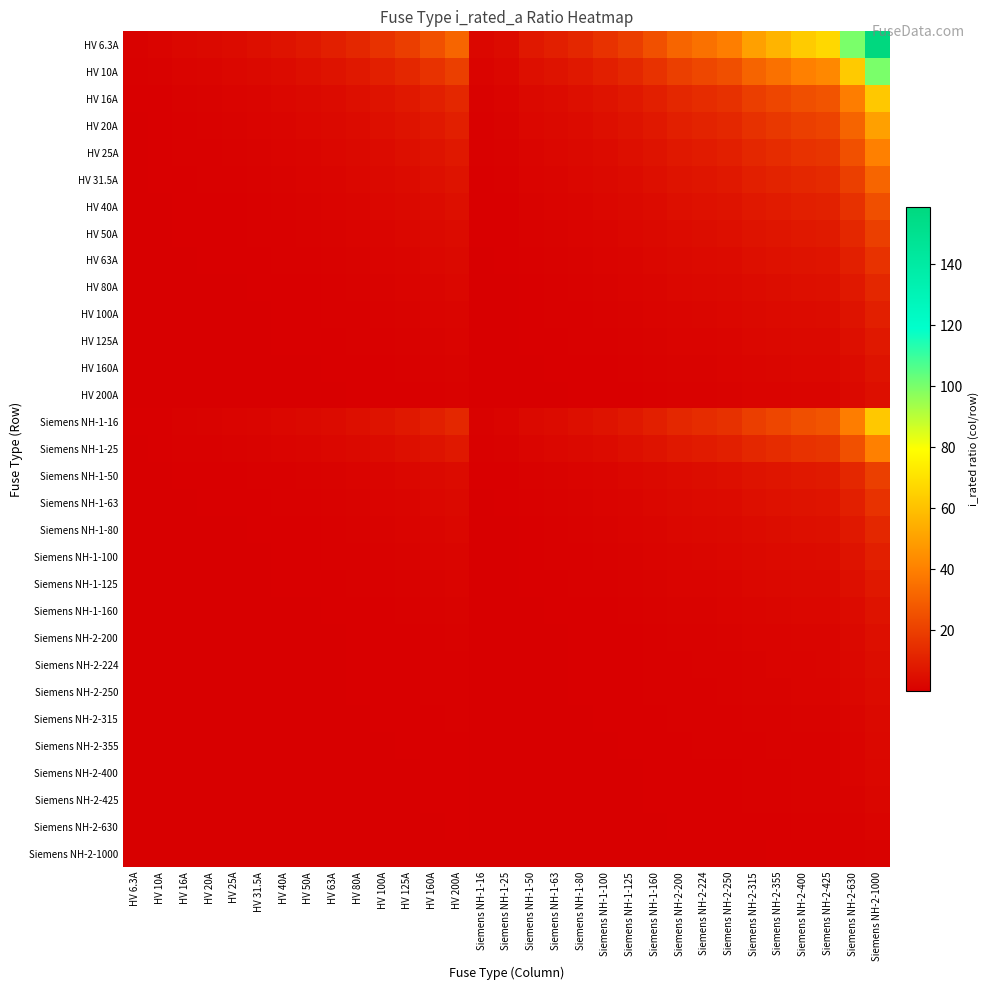

Which has a higher value, HV 200A or Siemens NH-1-125?

HV 200A